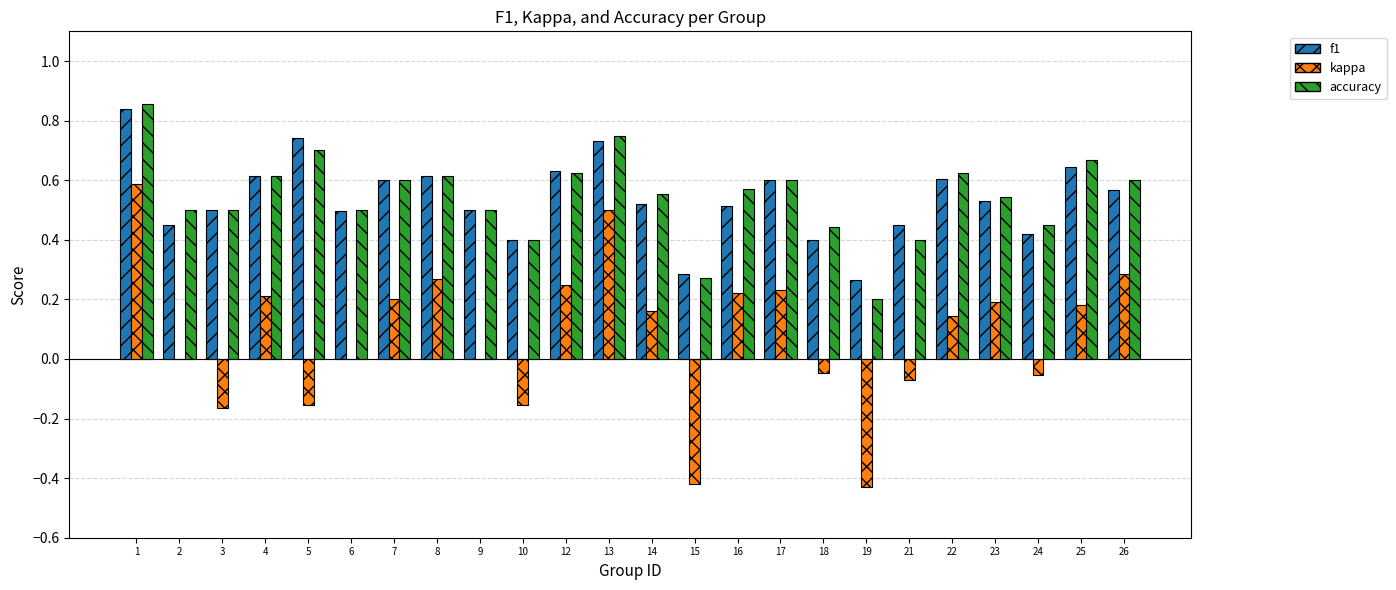

Which series changed the most between 5 and 21?

accuracy